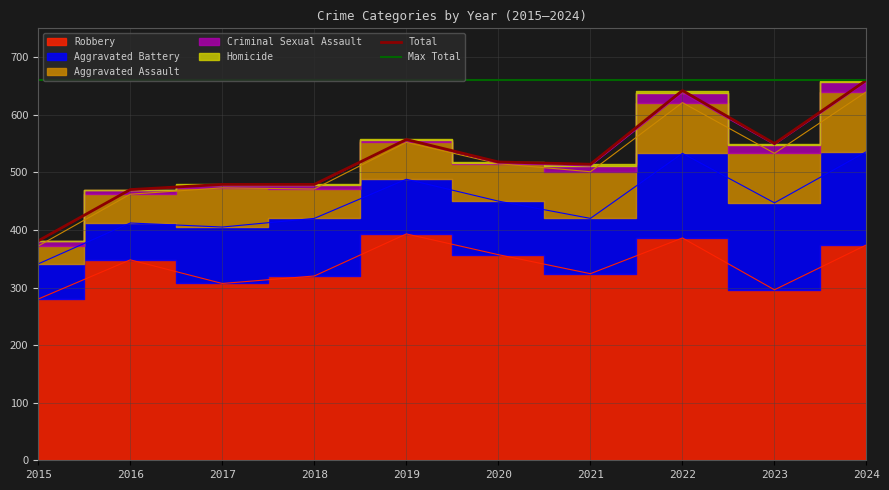

What is the difference between the maximum and minimum values in the Robbery series?

113